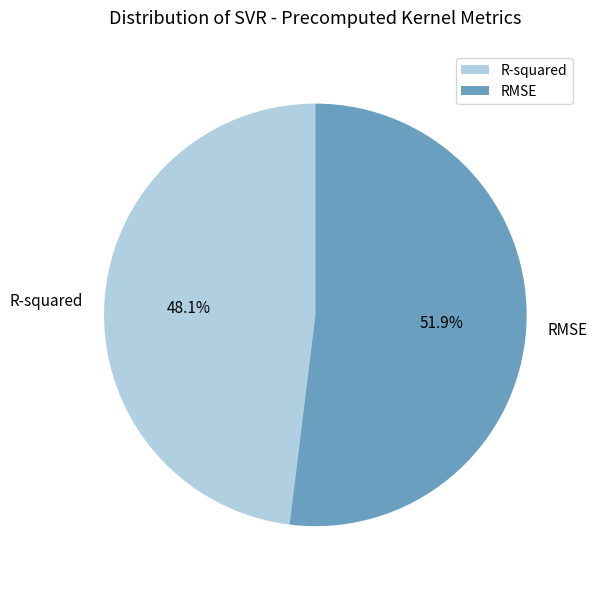

How many segments does this pie chart have?

2